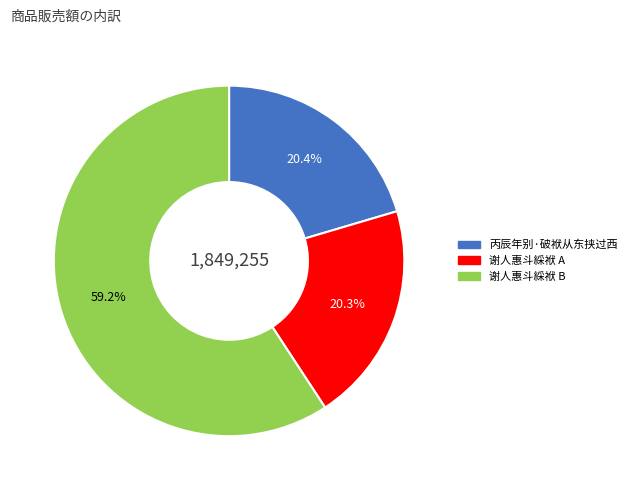

Is there any slice that represents more than half of the pie?

Yes